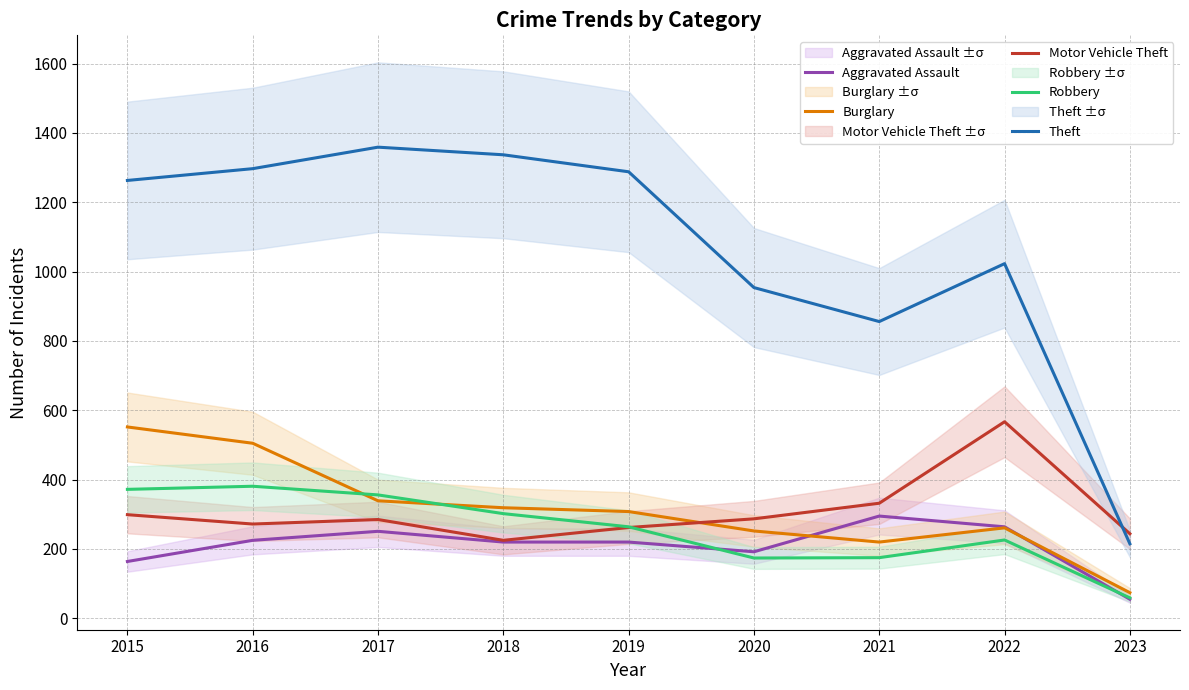

Which series ends up on top after the final intersection of Robbery and Motor Vehicle Theft?

Motor Vehicle Theft